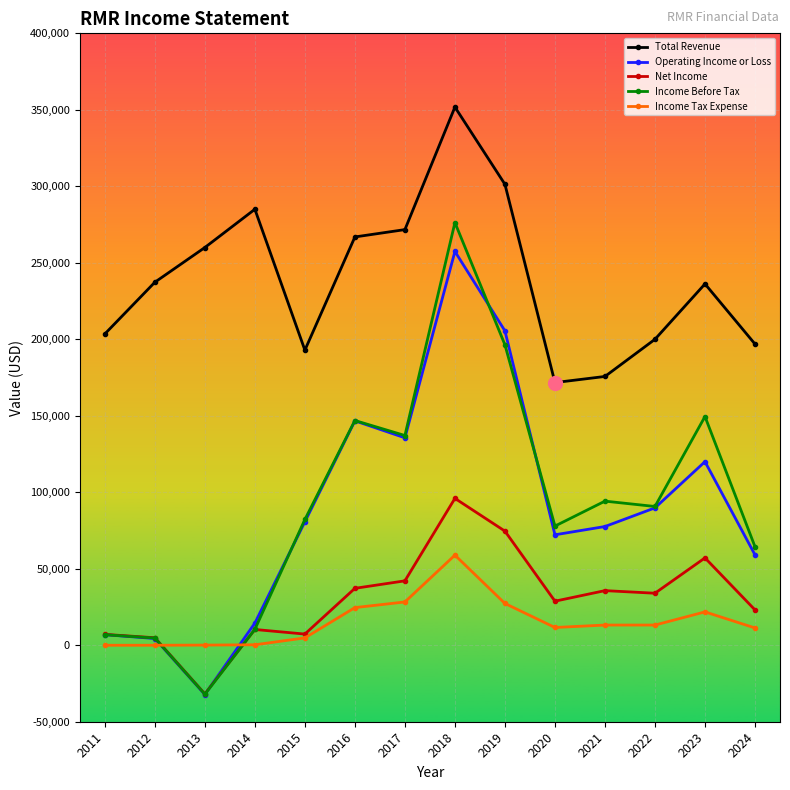

Is it true that Operating Income or Loss equals 77600 at 2021?

True